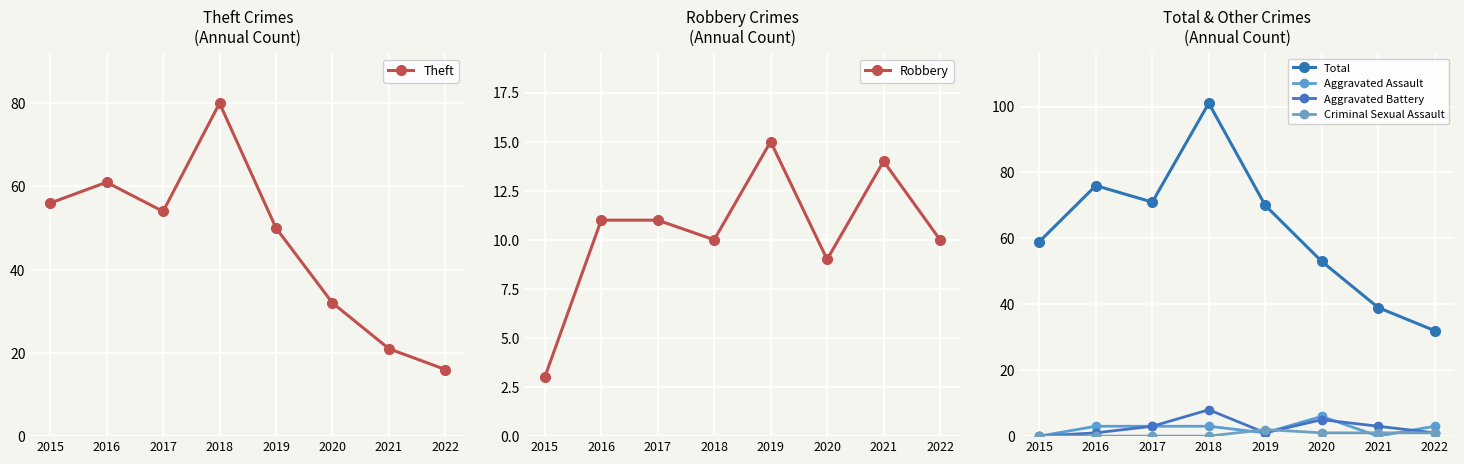

How many interior local peaks does the Aggravated Battery series have?

2